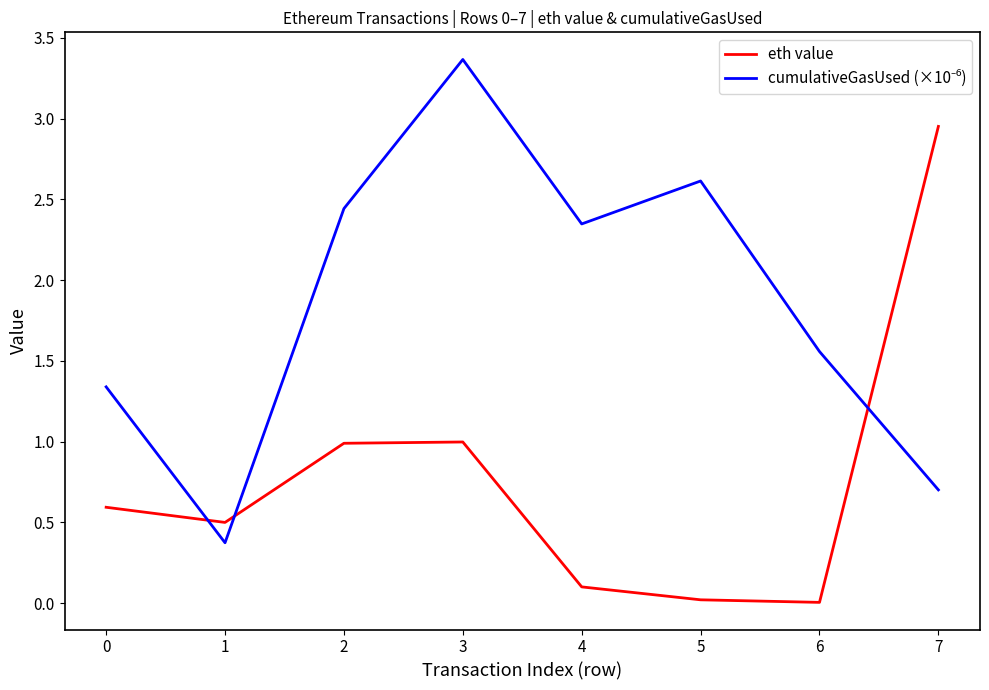

The value of eth value at 3 is 0.4. True or false?

False